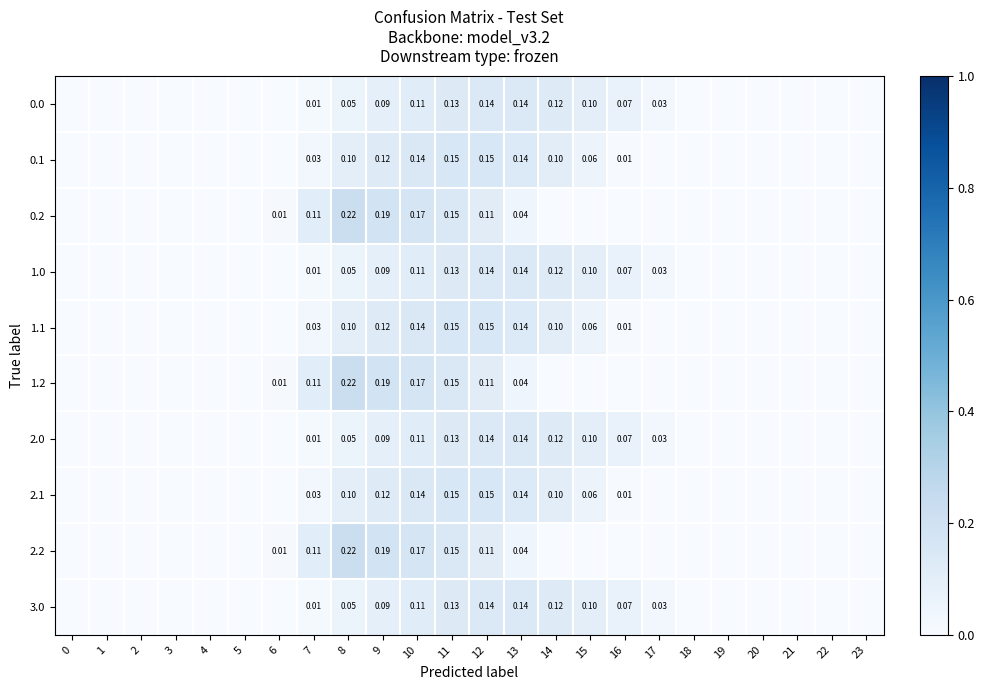

Is the value of 3.0 at 17 greater than the value of 0.0 at 14?

No